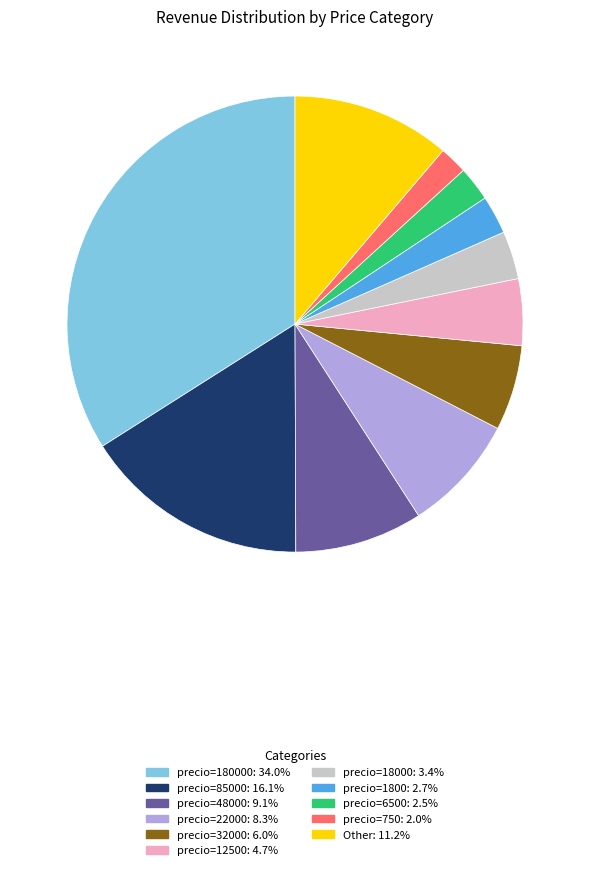

Does any single category account for the majority?

No